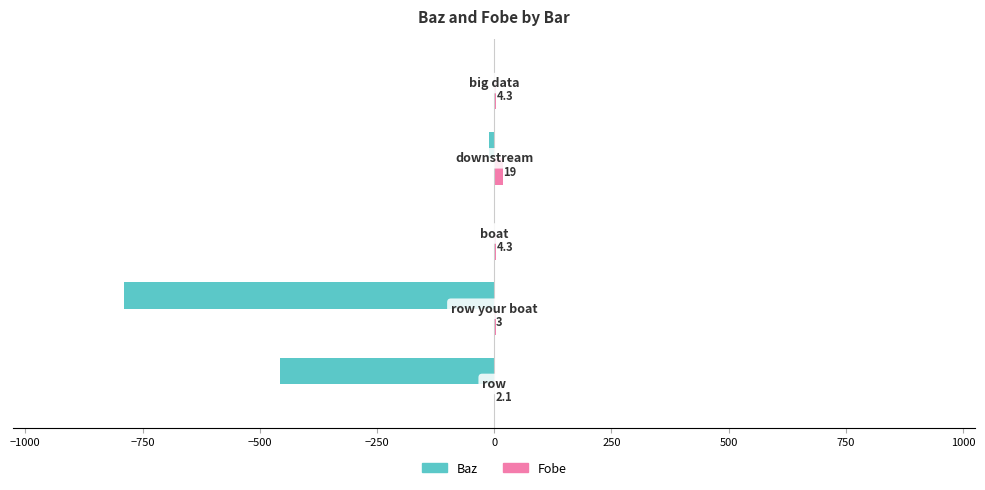

What is the sum of all Baz values?

-1257.0